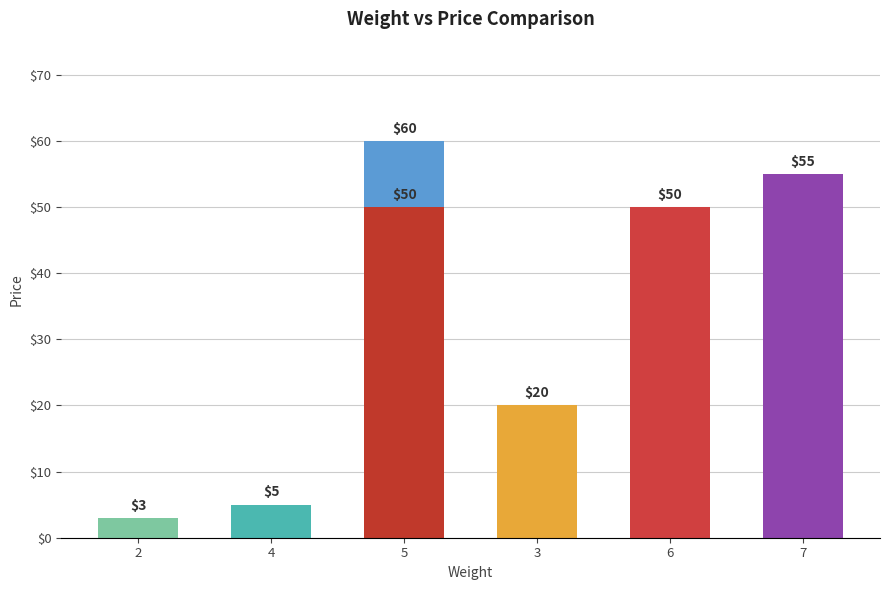

What is the label of the 6th bar from the right?

4